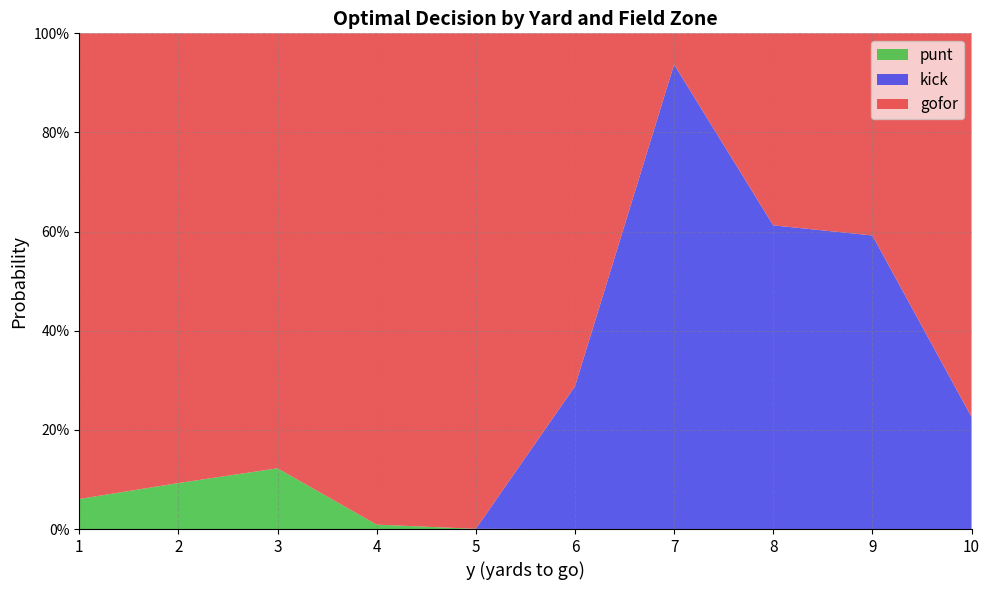

What are all the series names shown in the legend?

punt, kick, gofor